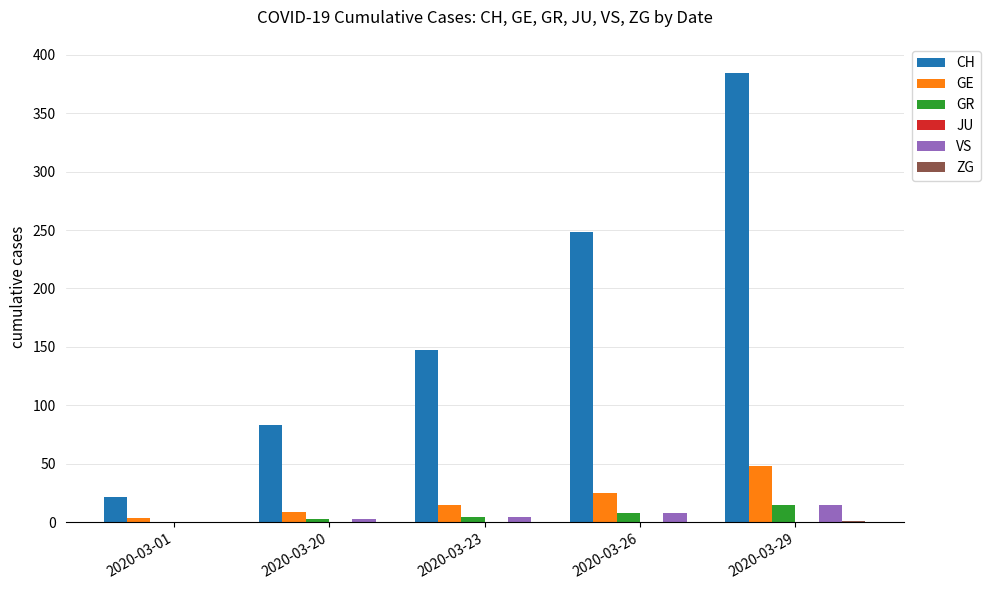

At which category is the sum across all series the highest?

2020-03-29